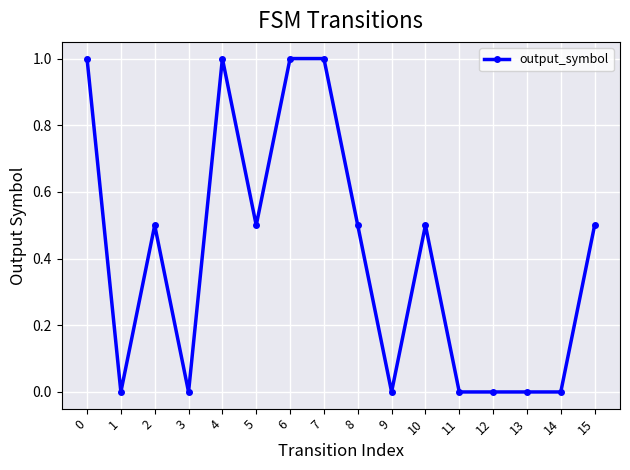

Count the number of categories in the chart.

16